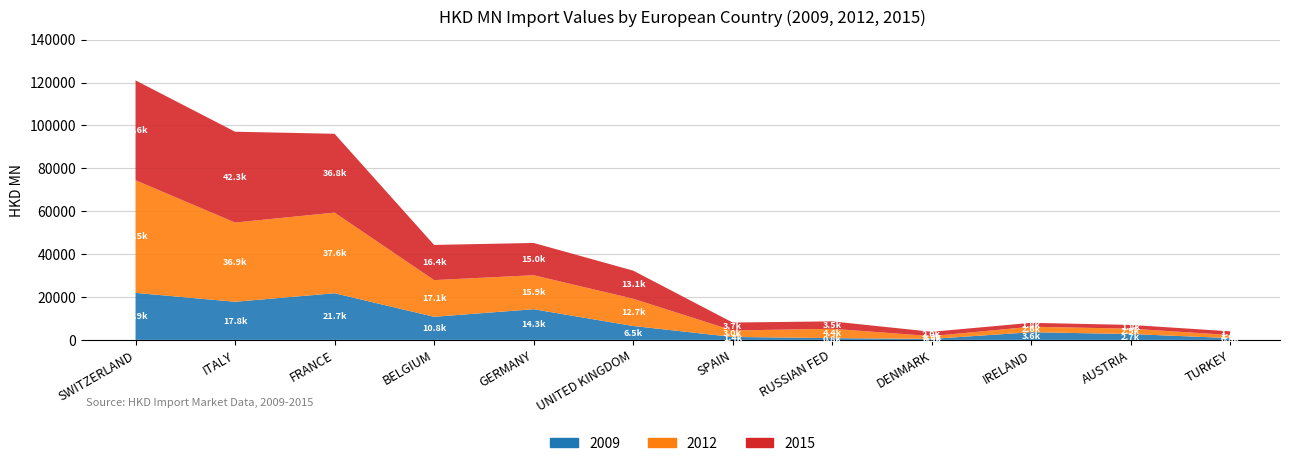

Reading right to left, list all the values displayed in this chart.

2009: 826.6	2727.8	3565.4	455.6	803.4	1366.2	6471.8	14287.3	10756.9	21744.6	17765.8	21907.8
2012: 1438.3	2486.9	2564.9	1294.9	4370.9	3009.7	12719.9	15857.5	17104.3	37594.2	36939.4	52530.5
2015: 1724.5	1758.4	1821.2	2019.6	3455.3	3711.5	13106.9	15046.8	16413.0	36753.4	42349.4	46555.0